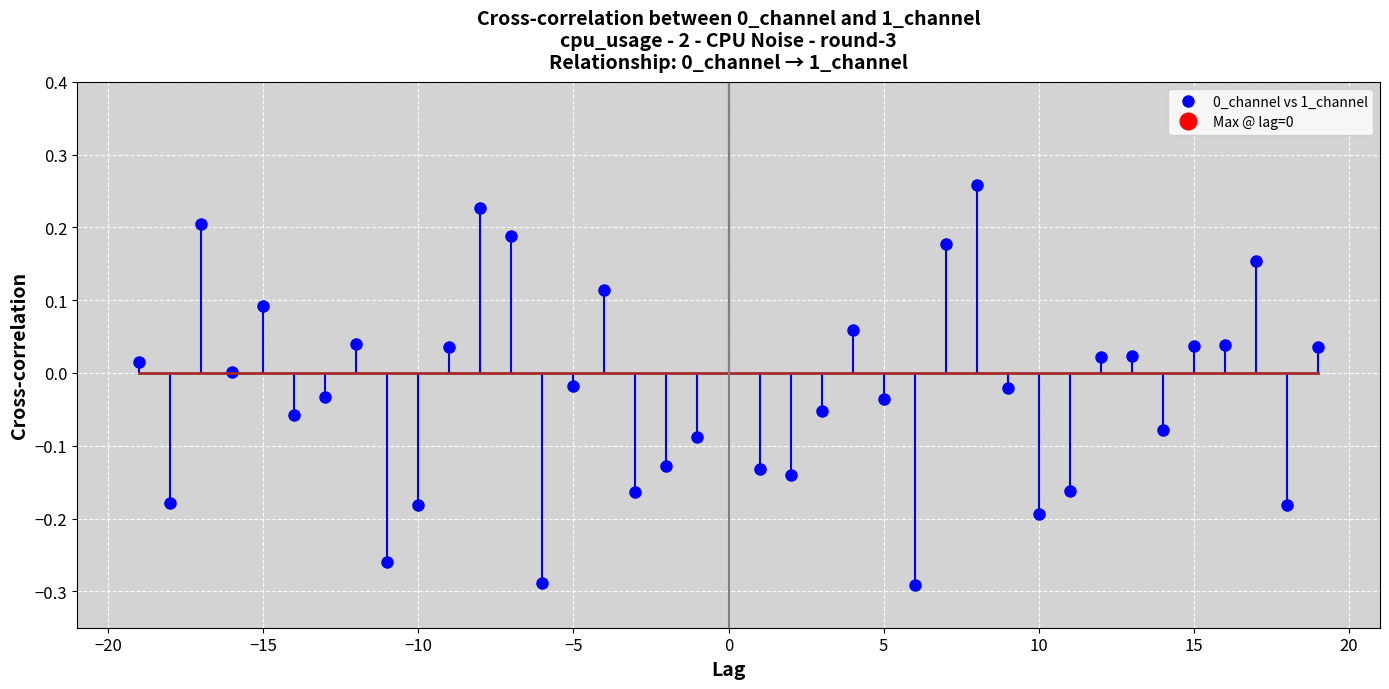

What is the value of the 3rd point from the left?

0.2